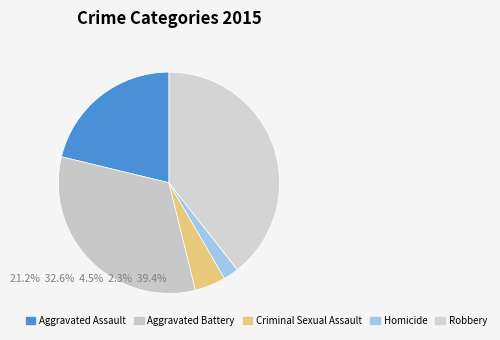

Is there a majority slice in this chart?

No